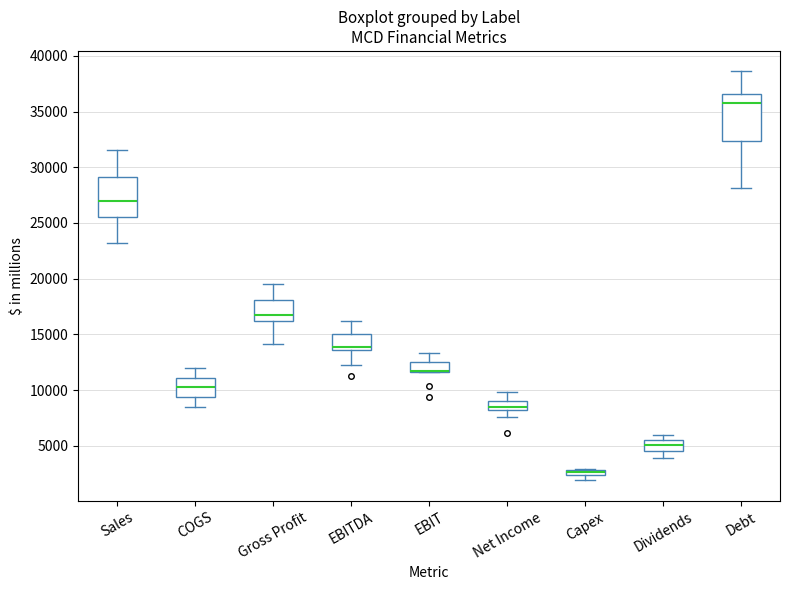

Where is the upper edge of the box for EBIT on the y-axis? The values are not printed on the chart, so give them approximately, as read against the axis.

12500